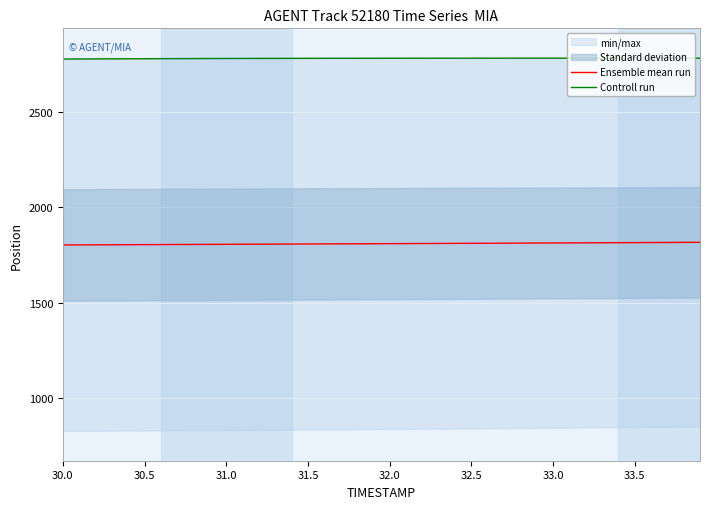

What is the label of the 2nd point from the left?

30.5